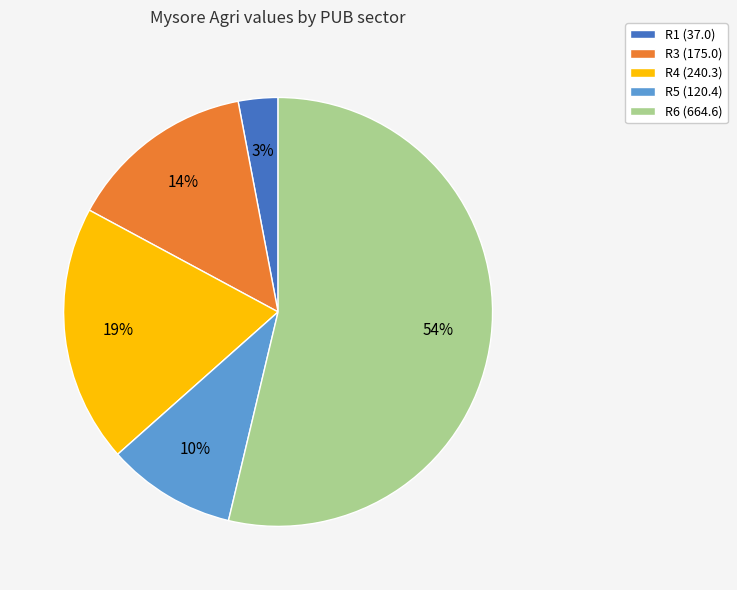

Which category has the smallest portion of the pie?

R1 (37.0)